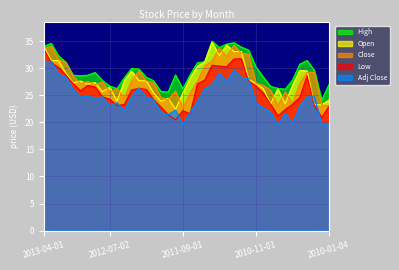

True or false: High and Open cross at least once.

False